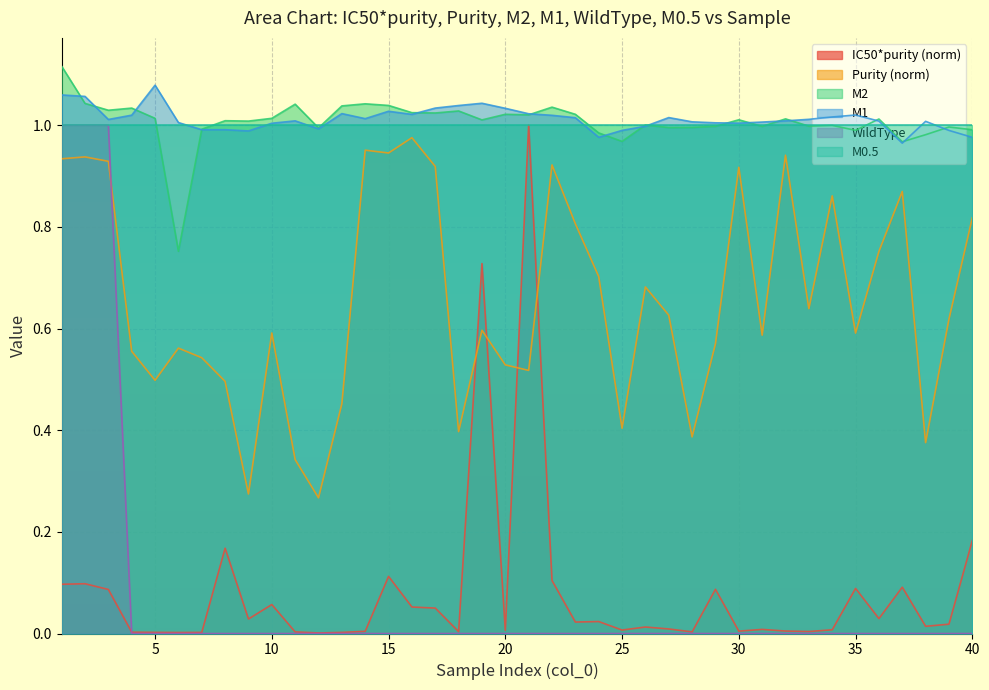

Between 12 and 20, which series saw the biggest shift?

Purity